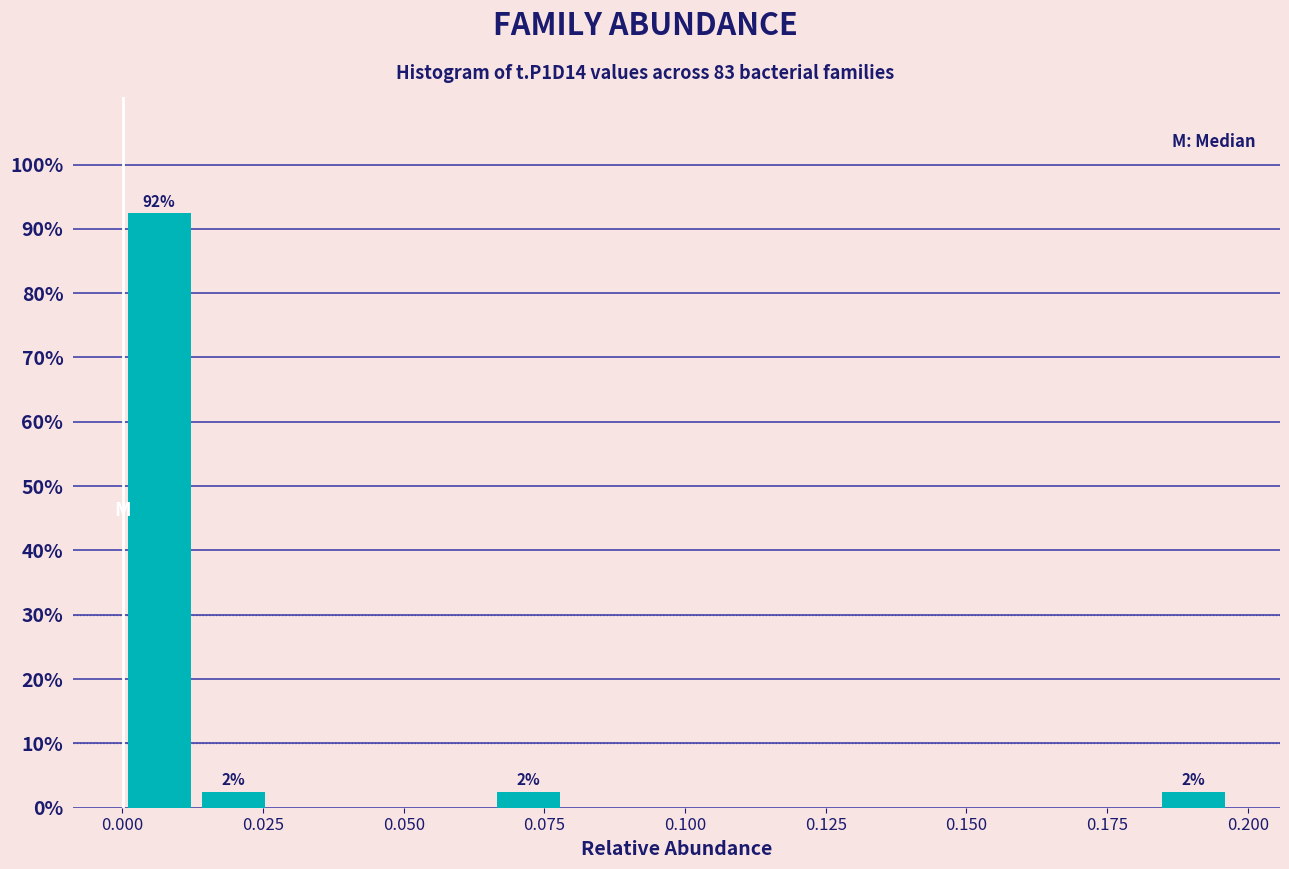

Read against the x-axis, roughly where is the centre of the tallest bar?

0.005